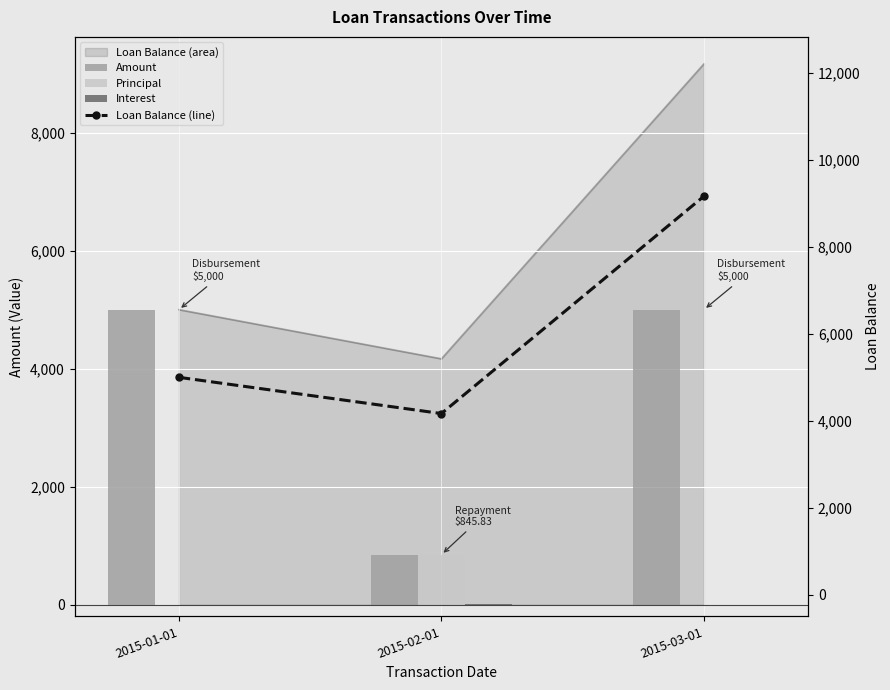

At how many categories does at least one series exceed 3080?

3